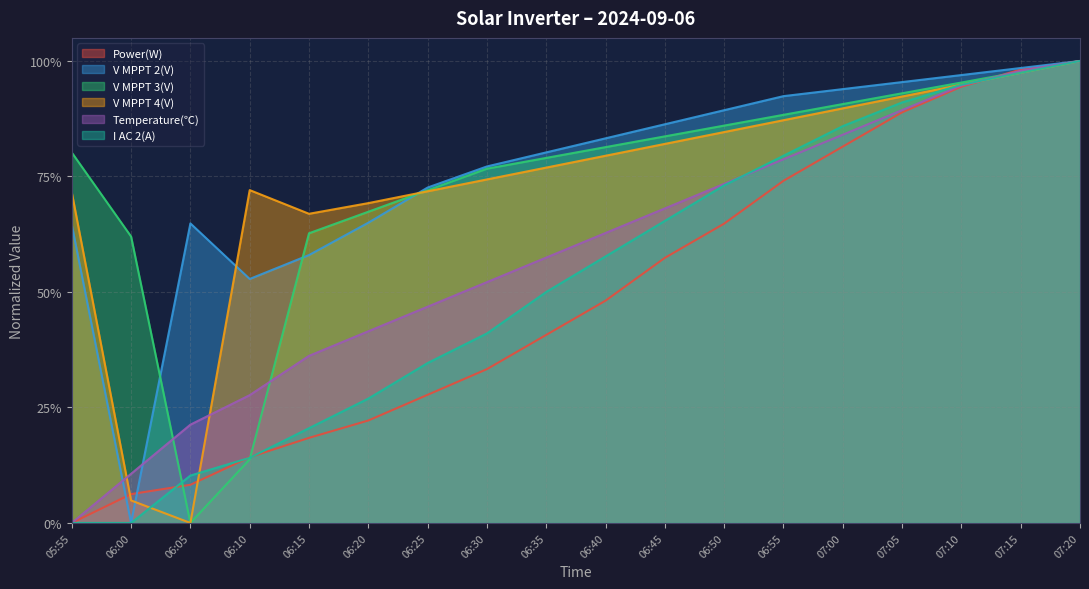

How many interior local valleys does the V MPPT 2(V) series have?

2